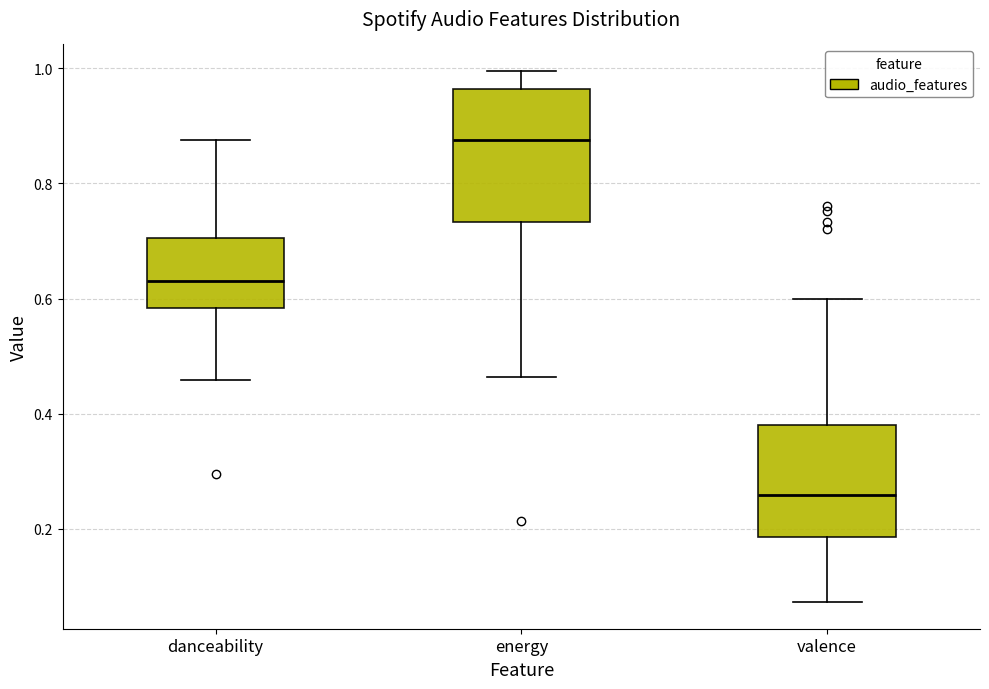

Reading left to right, read every box against the y-axis: the position of its median line, the range the box covers, and the ends of its whiskers. The values are not printed on the chart, so give them approximately, as read against the axis.

danceability: median 0.64, box 0.58 to 0.70, whiskers 0.46 to 0.88
energy: median 0.88, box 0.74 to 0.96, whiskers 0.46 to 1.00
valence: median 0.26, box 0.18 to 0.38, whiskers 0.08 to 0.60